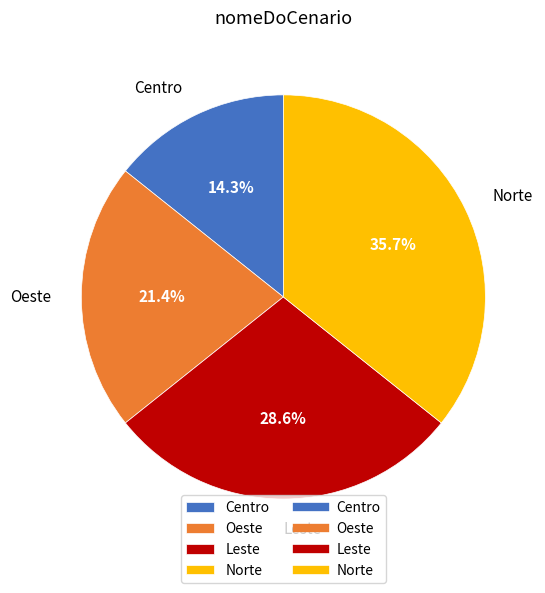

What is the largest slice in the pie chart?

Norte